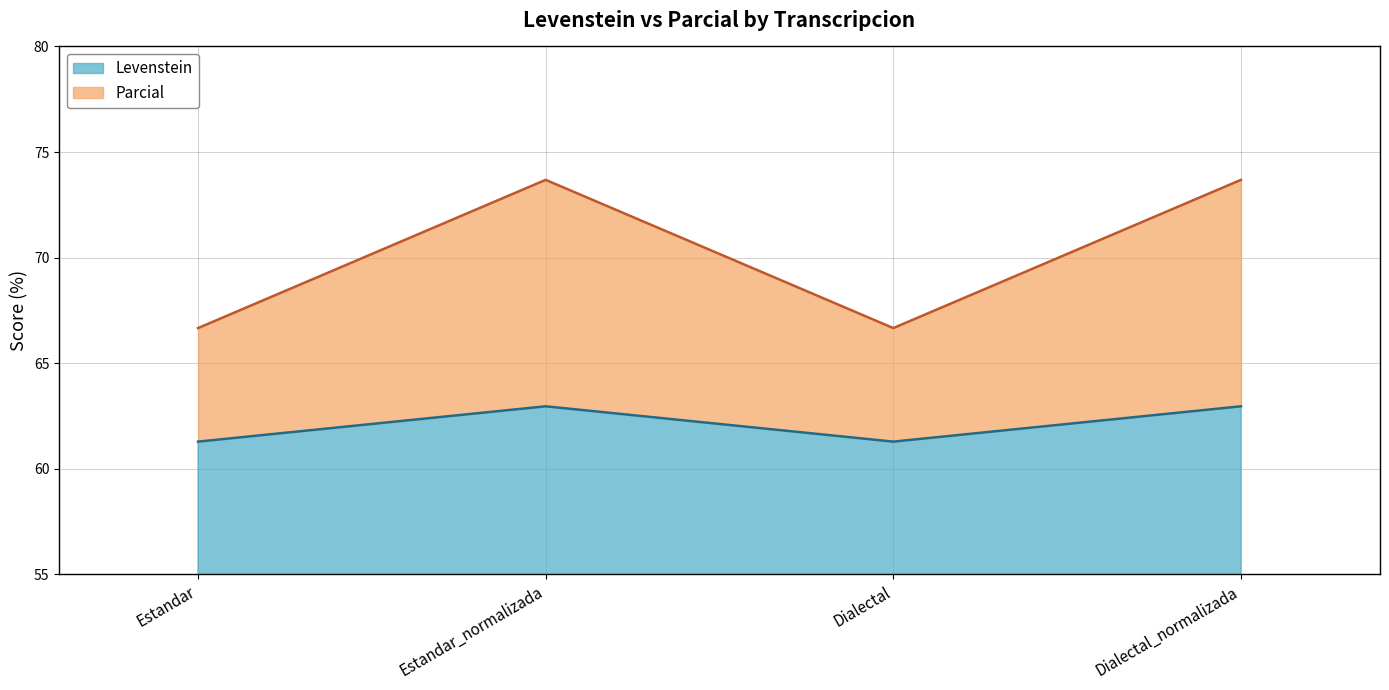

The Levenstein series shows 61.3 at Dialectal. True or false?

True